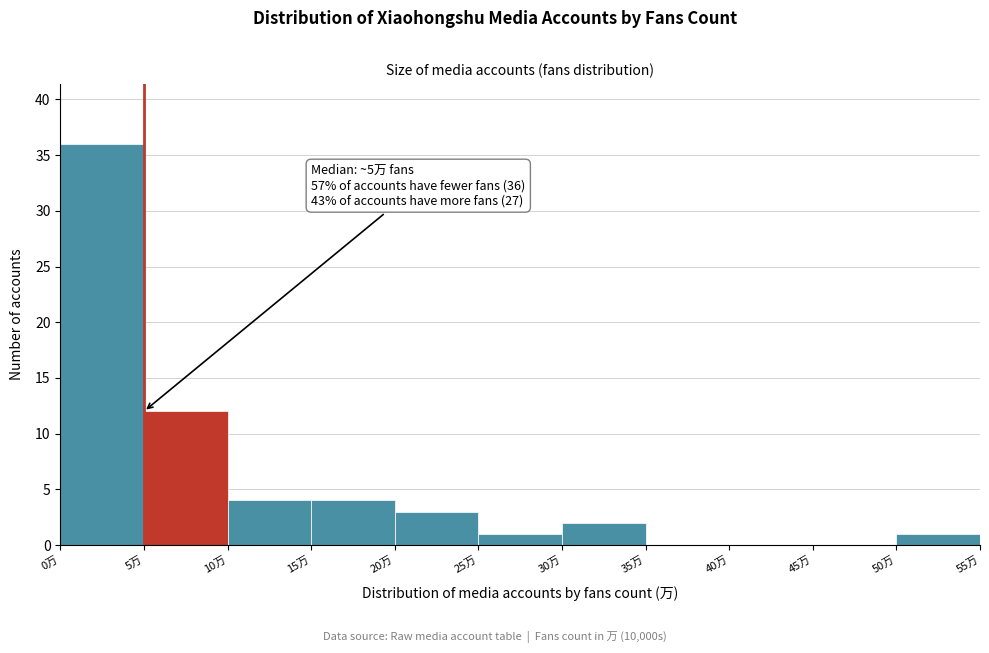

Over which range of the x-axis is the bar tallest?

0 to 5